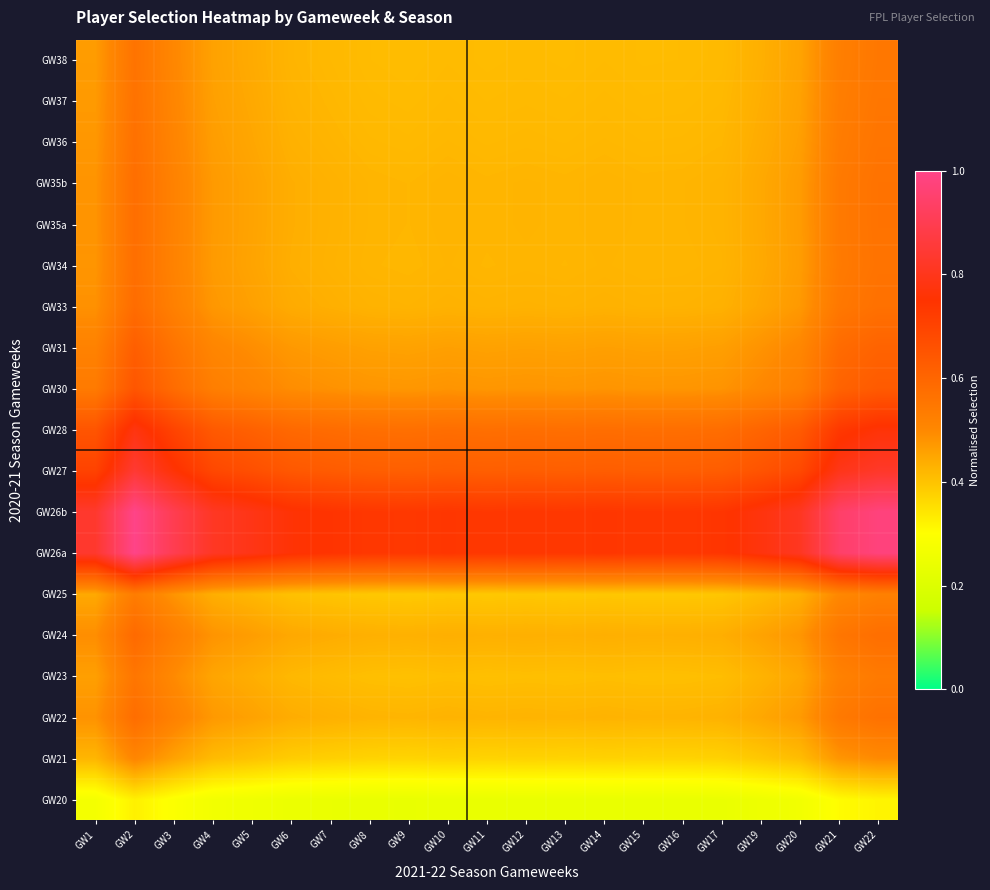

Reading right to left, transcribe all the data shown in this chart.

GW20: GW22=0.3	GW21=0.3	GW20=0.3	GW19=0.3	GW17=0.2	GW16=0.2	GW15=0.2	GW14=0.2	GW13=0.2	GW12=0.2	GW11=0.2	GW10=0.2	GW9=0.2	GW8=0.2	GW7=0.2	GW6=0.2	GW5=0.3	GW4=0.3	GW3=0.3	GW2=0.3	GW1=0.3
GW21: GW22=0.5	GW21=0.5	GW20=0.4	GW19=0.4	GW17=0.4	GW16=0.4	GW15=0.4	GW14=0.4	GW13=0.4	GW12=0.4	GW11=0.4	GW10=0.4	GW9=0.4	GW8=0.4	GW7=0.4	GW6=0.4	GW5=0.4	GW4=0.4	GW3=0.5	GW2=0.5	GW1=0.4
GW22: GW22=0.6	GW21=0.5	GW20=0.5	GW19=0.4	GW17=0.4	GW16=0.4	GW15=0.4	GW14=0.4	GW13=0.4	GW12=0.4	GW11=0.4	GW10=0.4	GW9=0.4	GW8=0.4	GW7=0.4	GW6=0.4	GW5=0.5	GW4=0.5	GW3=0.5	GW2=0.6	GW1=0.5
GW23: GW22=0.5	GW21=0.5	GW20=0.4	GW19=0.4	GW17=0.4	GW16=0.4	GW15=0.4	GW14=0.4	GW13=0.4	GW12=0.4	GW11=0.4	GW10=0.4	GW9=0.4	GW8=0.4	GW7=0.4	GW6=0.4	GW5=0.4	GW4=0.5	GW3=0.5	GW2=0.6	GW1=0.5
GW24: GW22=0.6	GW21=0.6	GW20=0.5	GW19=0.5	GW17=0.4	GW16=0.4	GW15=0.4	GW14=0.4	GW13=0.4	GW12=0.4	GW11=0.4	GW10=0.4	GW9=0.4	GW8=0.4	GW7=0.4	GW6=0.4	GW5=0.5	GW4=0.5	GW3=0.5	GW2=0.6	GW1=0.5
GW25: GW22=0.5	GW21=0.5	GW20=0.4	GW19=0.4	GW17=0.4	GW16=0.4	GW15=0.4	GW14=0.4	GW13=0.4	GW12=0.4	GW11=0.4	GW10=0.4	GW9=0.4	GW8=0.4	GW7=0.4	GW6=0.4	GW5=0.4	GW4=0.4	GW3=0.5	GW2=0.5	GW1=0.4
GW26a: GW22=1.0	GW21=0.9	GW20=0.8	GW19=0.8	GW17=0.7	GW16=0.7	GW15=0.7	GW14=0.7	GW13=0.7	GW12=0.7	GW11=0.7	GW10=0.7	GW9=0.7	GW8=0.7	GW7=0.7	GW6=0.8	GW5=0.8	GW4=0.8	GW3=0.9	GW2=1.0	GW1=0.8
GW26b: GW22=1.0	GW21=0.9	GW20=0.8	GW19=0.8	GW17=0.7	GW16=0.7	GW15=0.7	GW14=0.7	GW13=0.7	GW12=0.7	GW11=0.7	GW10=0.7	GW9=0.7	GW8=0.7	GW7=0.7	GW6=0.8	GW5=0.8	GW4=0.8	GW3=0.9	GW2=1.0	GW1=0.8
GW27: GW22=0.8	GW21=0.8	GW20=0.7	GW19=0.7	GW17=0.6	GW16=0.6	GW15=0.6	GW14=0.6	GW13=0.6	GW12=0.6	GW11=0.6	GW10=0.6	GW9=0.6	GW8=0.6	GW7=0.6	GW6=0.6	GW5=0.7	GW4=0.7	GW3=0.8	GW2=0.8	GW1=0.7
GW28: GW22=0.8	GW21=0.7	GW20=0.6	GW19=0.6	GW17=0.6	GW16=0.6	GW15=0.6	GW14=0.6	GW13=0.6	GW12=0.6	GW11=0.6	GW10=0.6	GW9=0.6	GW8=0.6	GW7=0.6	GW6=0.6	GW5=0.6	GW4=0.6	GW3=0.7	GW2=0.8	GW1=0.6
GW30: GW22=0.6	GW21=0.6	GW20=0.5	GW19=0.5	GW17=0.5	GW16=0.5	GW15=0.5	GW14=0.5	GW13=0.5	GW12=0.5	GW11=0.5	GW10=0.5	GW9=0.5	GW8=0.5	GW7=0.5	GW6=0.5	GW5=0.5	GW4=0.5	GW3=0.6	GW2=0.6	GW1=0.5
GW31: GW22=0.6	GW21=0.6	GW20=0.5	GW19=0.5	GW17=0.5	GW16=0.5	GW15=0.5	GW14=0.5	GW13=0.5	GW12=0.5	GW11=0.5	GW10=0.5	GW9=0.5	GW8=0.5	GW7=0.5	GW6=0.5	GW5=0.5	GW4=0.5	GW3=0.6	GW2=0.6	GW1=0.5
GW33: GW22=0.6	GW21=0.5	GW20=0.5	GW19=0.4	GW17=0.4	GW16=0.4	GW15=0.4	GW14=0.4	GW13=0.4	GW12=0.4	GW11=0.4	GW10=0.4	GW9=0.4	GW8=0.4	GW7=0.4	GW6=0.4	GW5=0.5	GW4=0.5	GW3=0.5	GW2=0.6	GW1=0.5
GW34: GW22=0.6	GW21=0.5	GW20=0.5	GW19=0.4	GW17=0.4	GW16=0.4	GW15=0.4	GW14=0.4	GW13=0.4	GW12=0.4	GW11=0.4	GW10=0.4	GW9=0.4	GW8=0.4	GW7=0.4	GW6=0.4	GW5=0.5	GW4=0.5	GW3=0.5	GW2=0.6	GW1=0.5
GW35a: GW22=0.6	GW21=0.5	GW20=0.5	GW19=0.4	GW17=0.4	GW16=0.4	GW15=0.4	GW14=0.4	GW13=0.4	GW12=0.4	GW11=0.4	GW10=0.4	GW9=0.4	GW8=0.4	GW7=0.4	GW6=0.4	GW5=0.5	GW4=0.5	GW3=0.5	GW2=0.6	GW1=0.5
GW35b: GW22=0.6	GW21=0.5	GW20=0.5	GW19=0.4	GW17=0.4	GW16=0.4	GW15=0.4	GW14=0.4	GW13=0.4	GW12=0.4	GW11=0.4	GW10=0.4	GW9=0.4	GW8=0.4	GW7=0.4	GW6=0.4	GW5=0.5	GW4=0.5	GW3=0.5	GW2=0.6	GW1=0.5
GW36: GW22=0.6	GW21=0.5	GW20=0.5	GW19=0.4	GW17=0.4	GW16=0.4	GW15=0.4	GW14=0.4	GW13=0.4	GW12=0.4	GW11=0.4	GW10=0.4	GW9=0.4	GW8=0.4	GW7=0.4	GW6=0.4	GW5=0.4	GW4=0.5	GW3=0.5	GW2=0.6	GW1=0.5
GW37: GW22=0.6	GW21=0.5	GW20=0.5	GW19=0.4	GW17=0.4	GW16=0.4	GW15=0.4	GW14=0.4	GW13=0.4	GW12=0.4	GW11=0.4	GW10=0.4	GW9=0.4	GW8=0.4	GW7=0.4	GW6=0.4	GW5=0.4	GW4=0.5	GW3=0.5	GW2=0.6	GW1=0.5
GW38: GW22=0.5	GW21=0.5	GW20=0.5	GW19=0.4	GW17=0.4	GW16=0.4	GW15=0.4	GW14=0.4	GW13=0.4	GW12=0.4	GW11=0.4	GW10=0.4	GW9=0.4	GW8=0.4	GW7=0.4	GW6=0.4	GW5=0.4	GW4=0.5	GW3=0.5	GW2=0.6	GW1=0.5